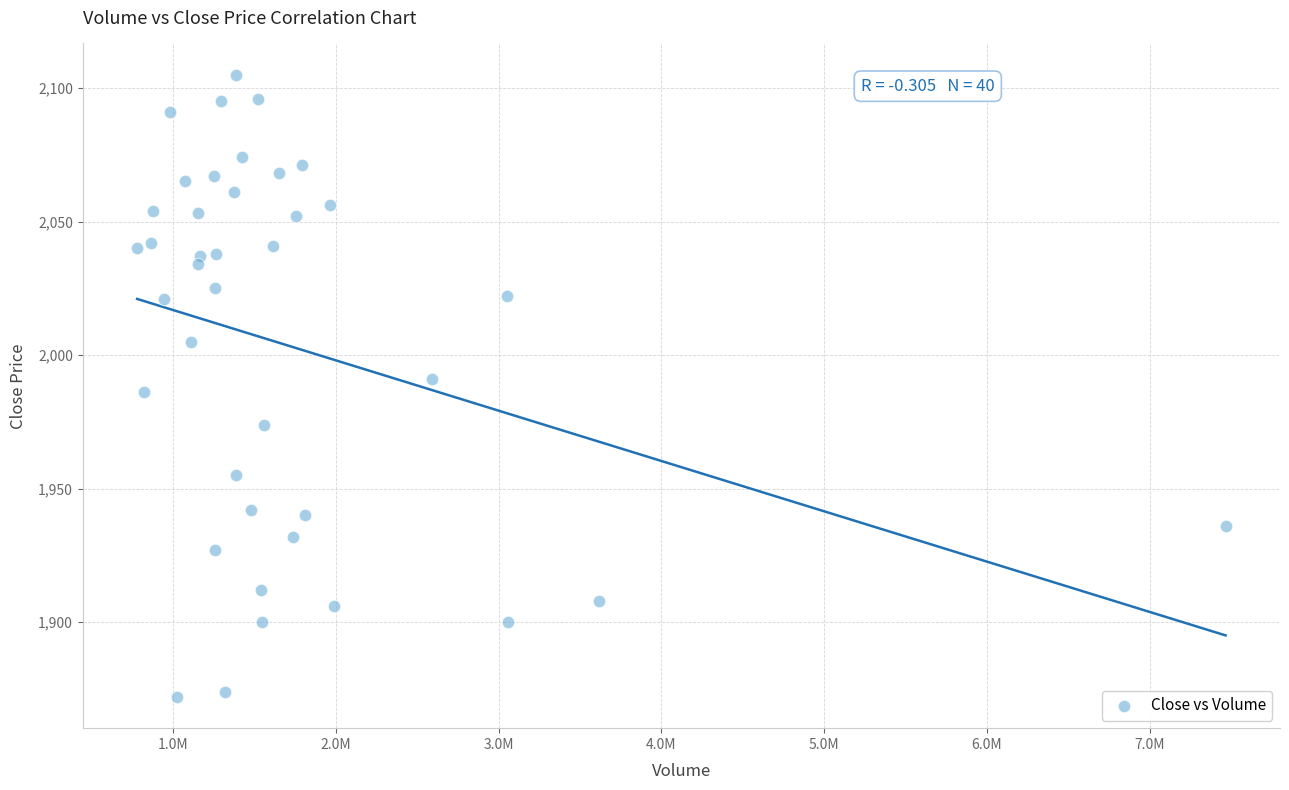

What is the range of Y values (max minus min)?

233